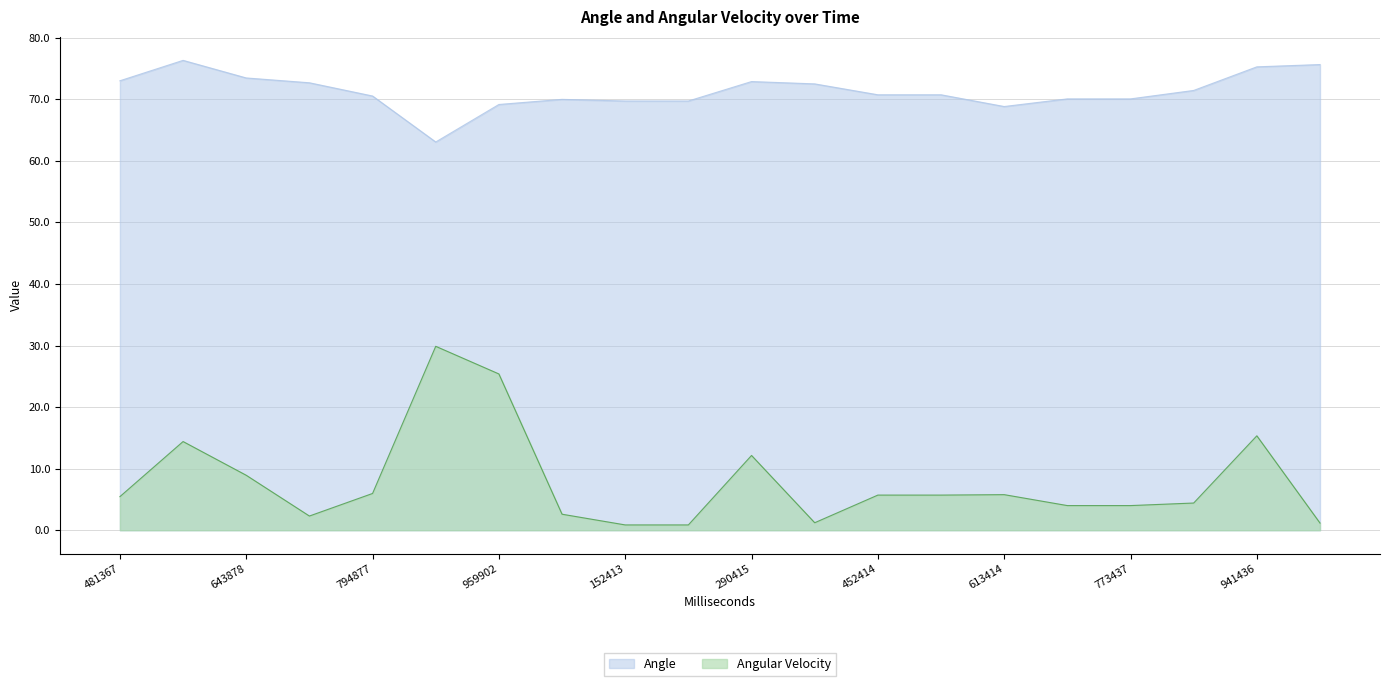

What is the average value of the Angle series?

71.3